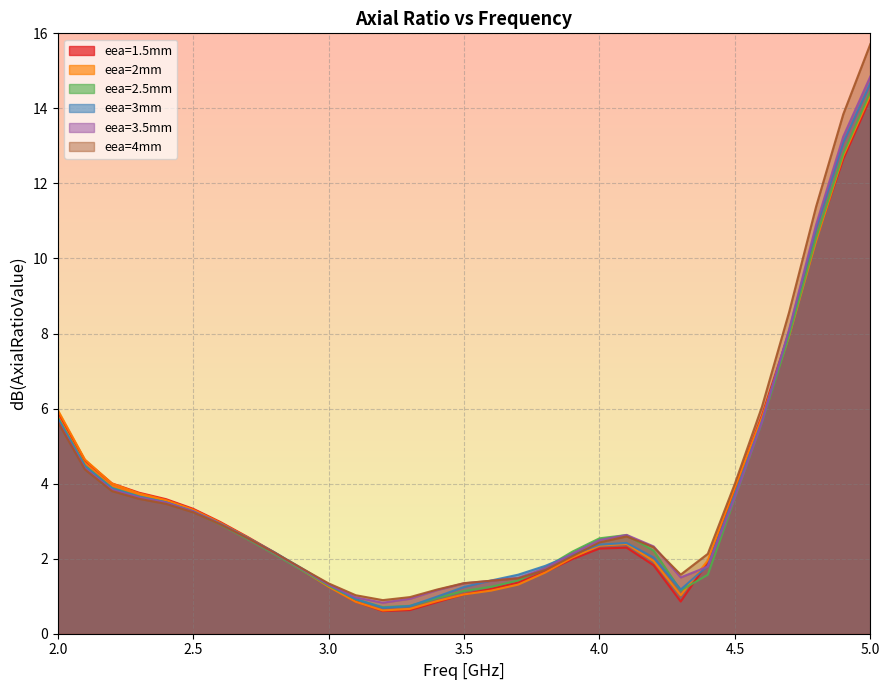

List the series in order of their peak value, highest first.

eea=4mm, eea=3.5mm, eea=3mm, eea=2.5mm, eea=2mm, eea=1.5mm